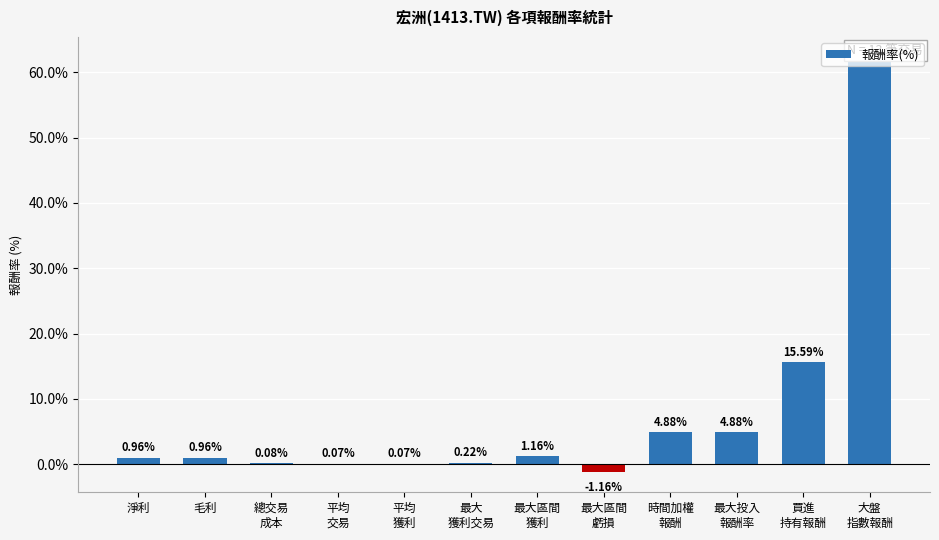

Count the number of values greater than 0.

11